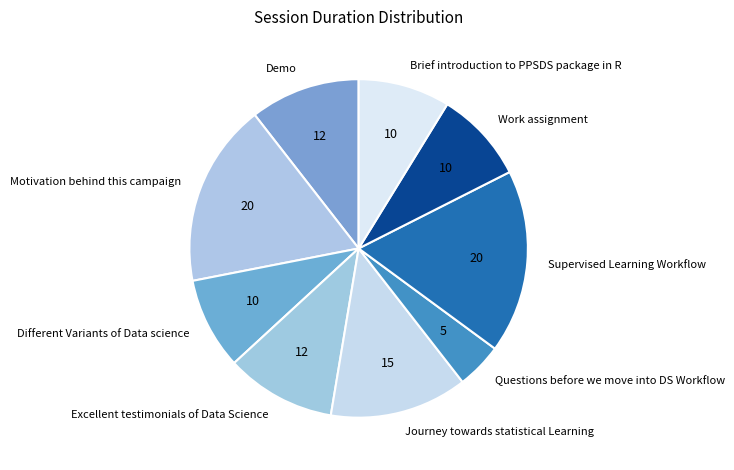

Which slice is the smallest?

Questions before we move into DS Workflow